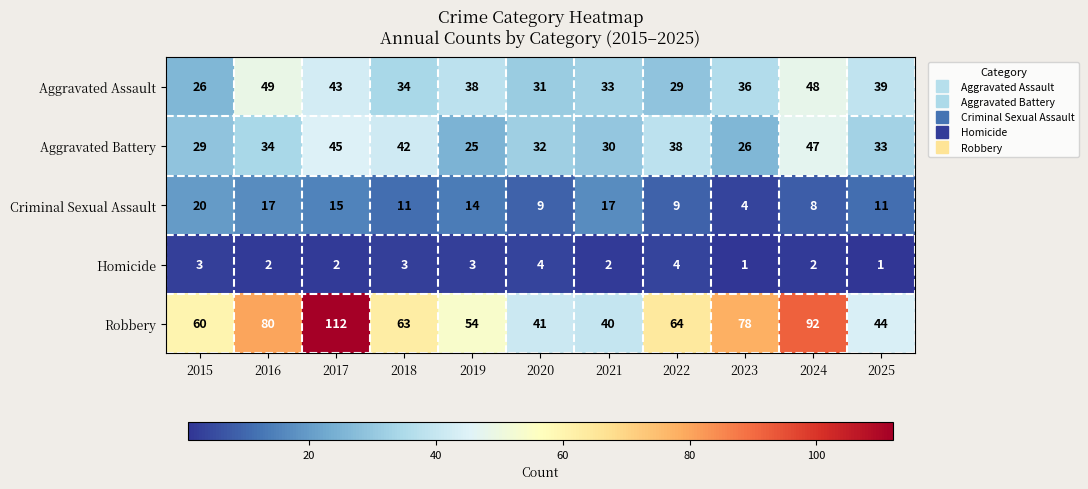

What is the sum of all Aggravated Battery values?

381